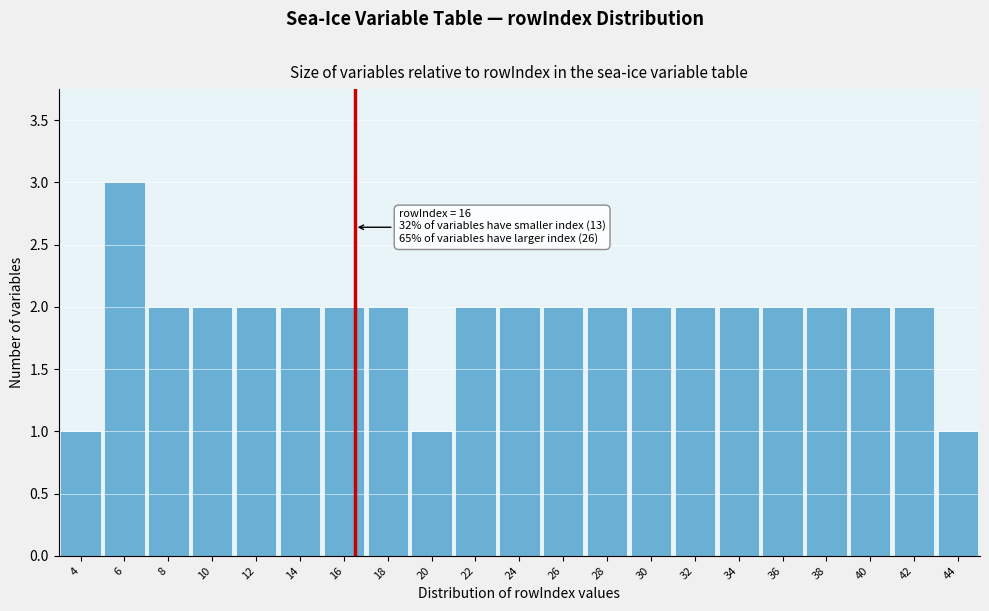

Reading left to right, transcribe all the data shown in this chart.

4=1	6=3	8=2	10=2	12=2	14=2	16=2	18=2	20=1	22=2	24=2	26=2	28=2	30=2	32=2	34=2	36=2	38=2	40=2	42=2	44=1